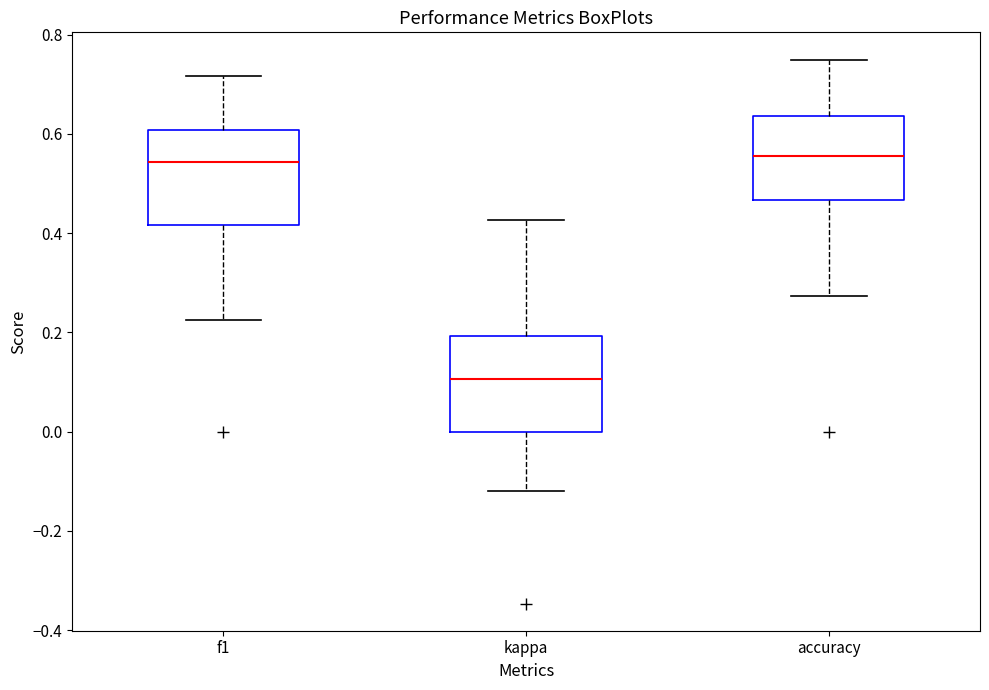

Reading left to right, read every box against the y-axis: the position of its median line, the range the box covers, and the ends of its whiskers. The values are not printed on the chart, so give them approximately, as read against the axis.

f1: median 0.54, box 0.42 to 0.60, whiskers 0.22 to 0.72
kappa: median 0.10, box 0.00 to 0.20, whiskers -0.12 to 0.42
accuracy: median 0.56, box 0.46 to 0.64, whiskers 0.28 to 0.76